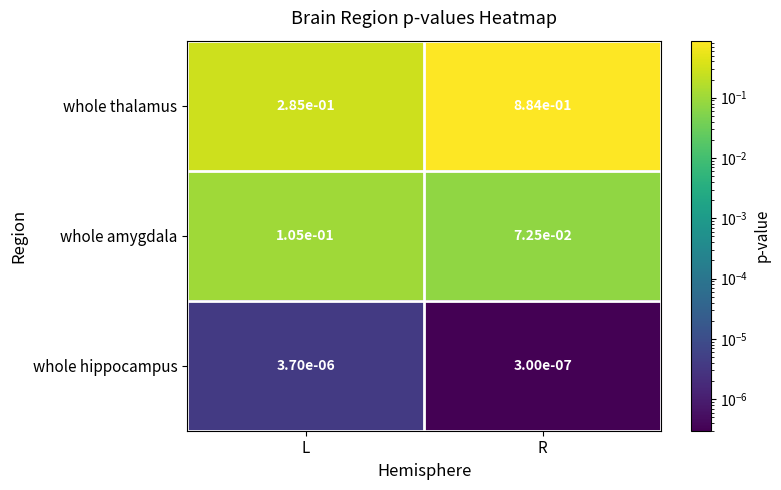

At which category is the sum across all series the highest?

R